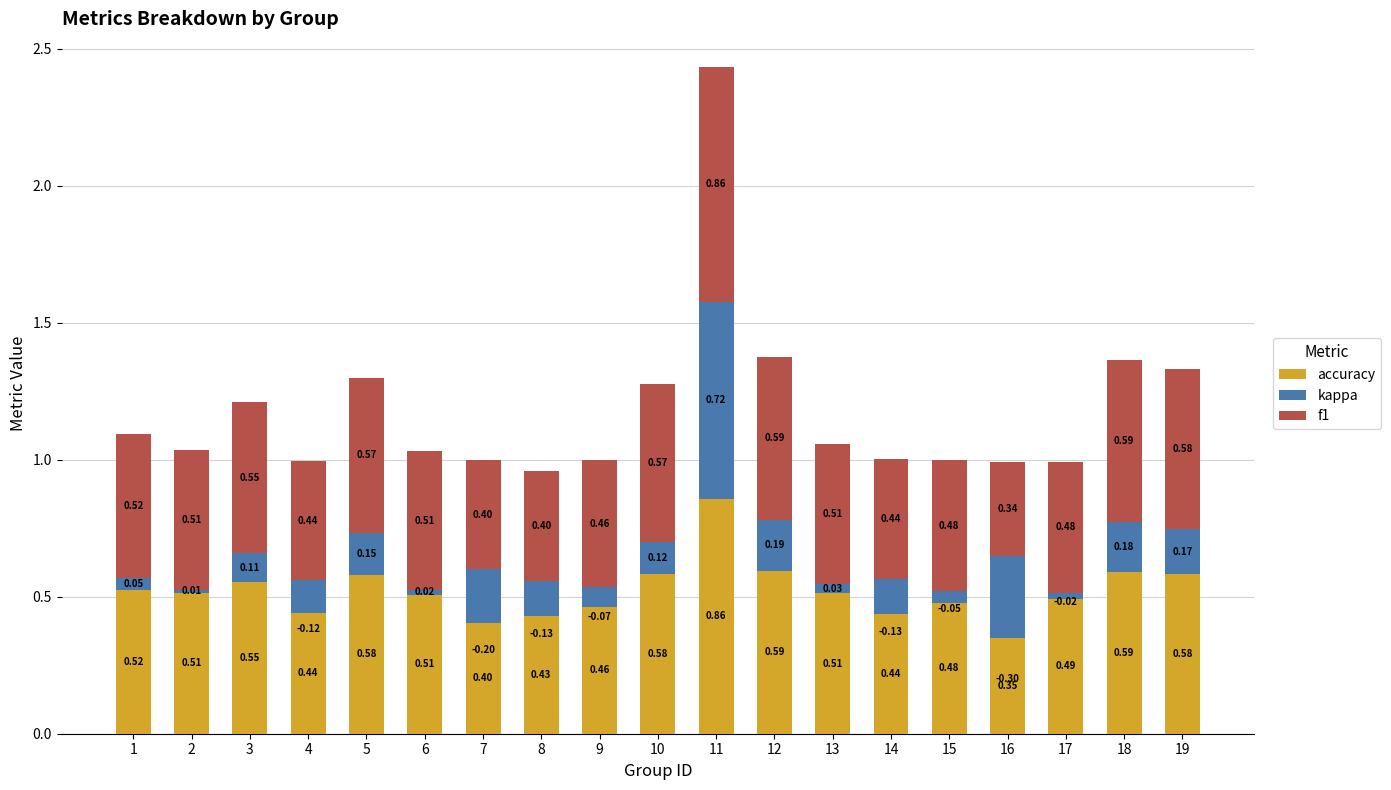

What is the total value across all series at 7?

1.0